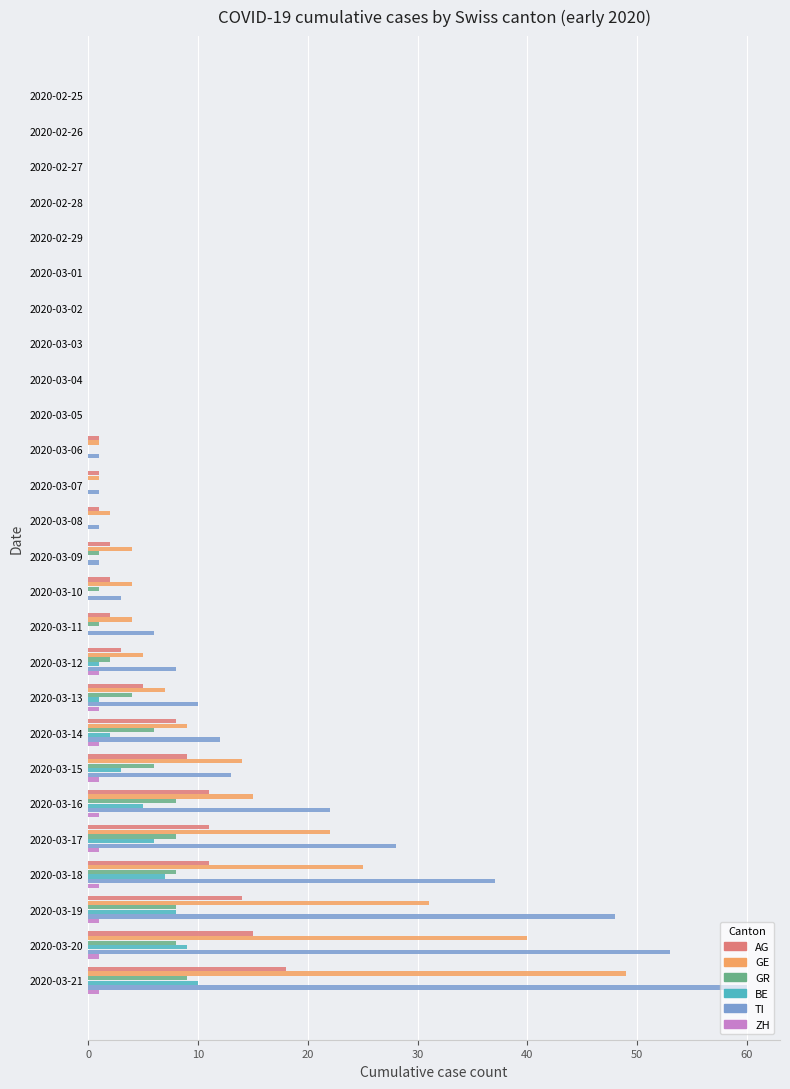

What is the sum of all GR values?

70